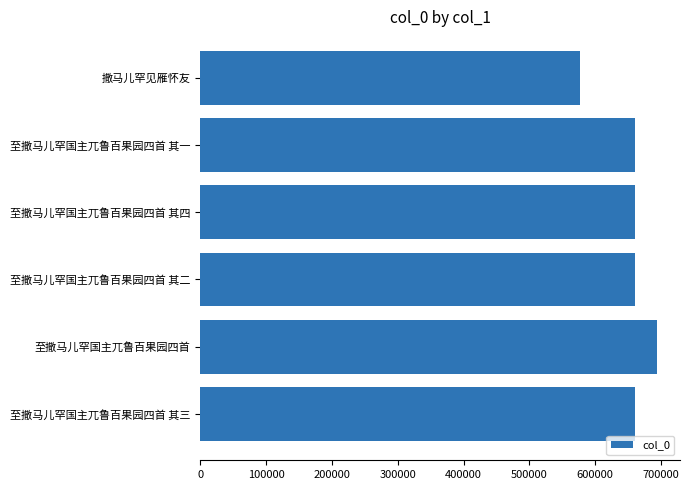

What is the change in value from 至撒马儿罕国主兀鲁百果园四首 其一 to 至撒马儿罕国主兀鲁百果园四首?

+34163